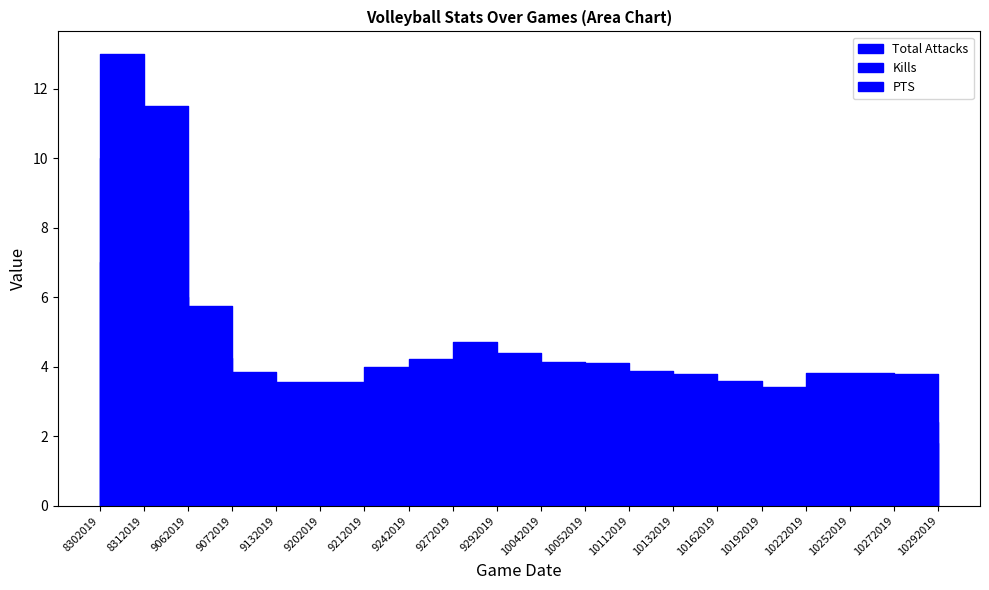

At which category is the sum across all series the highest?

8302019